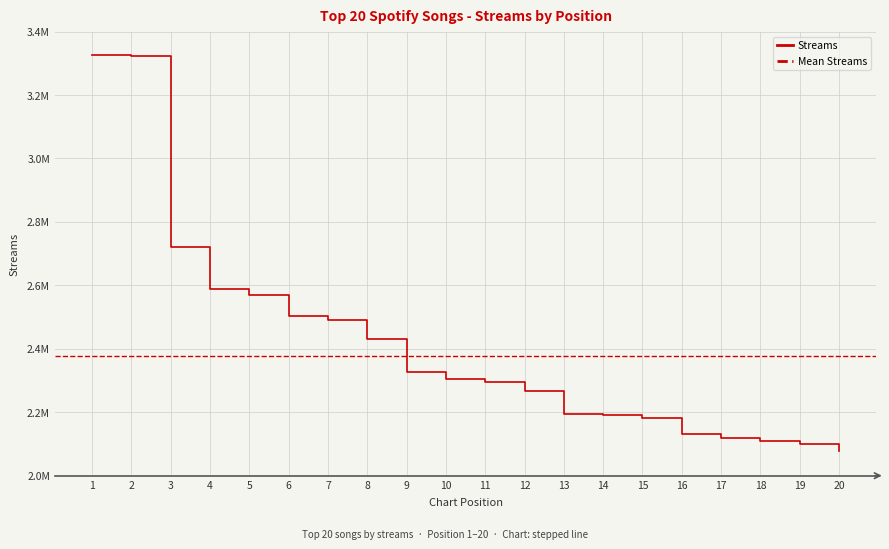

What is the sum of all values?

48248000